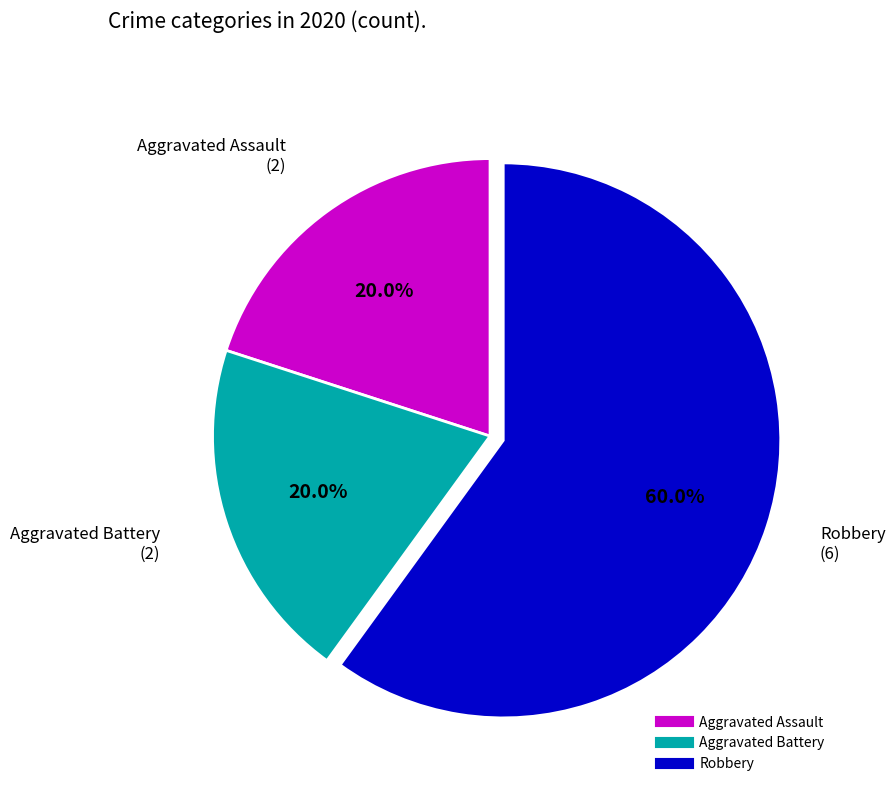

What is the ratio of the value at Robbery to the value at Aggravated Assault?

3.0